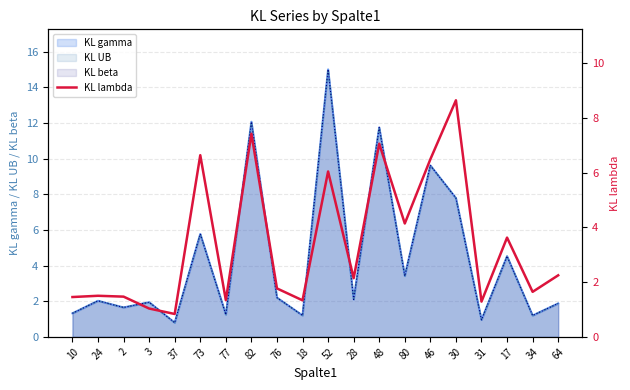

How many data points does each series have?

20